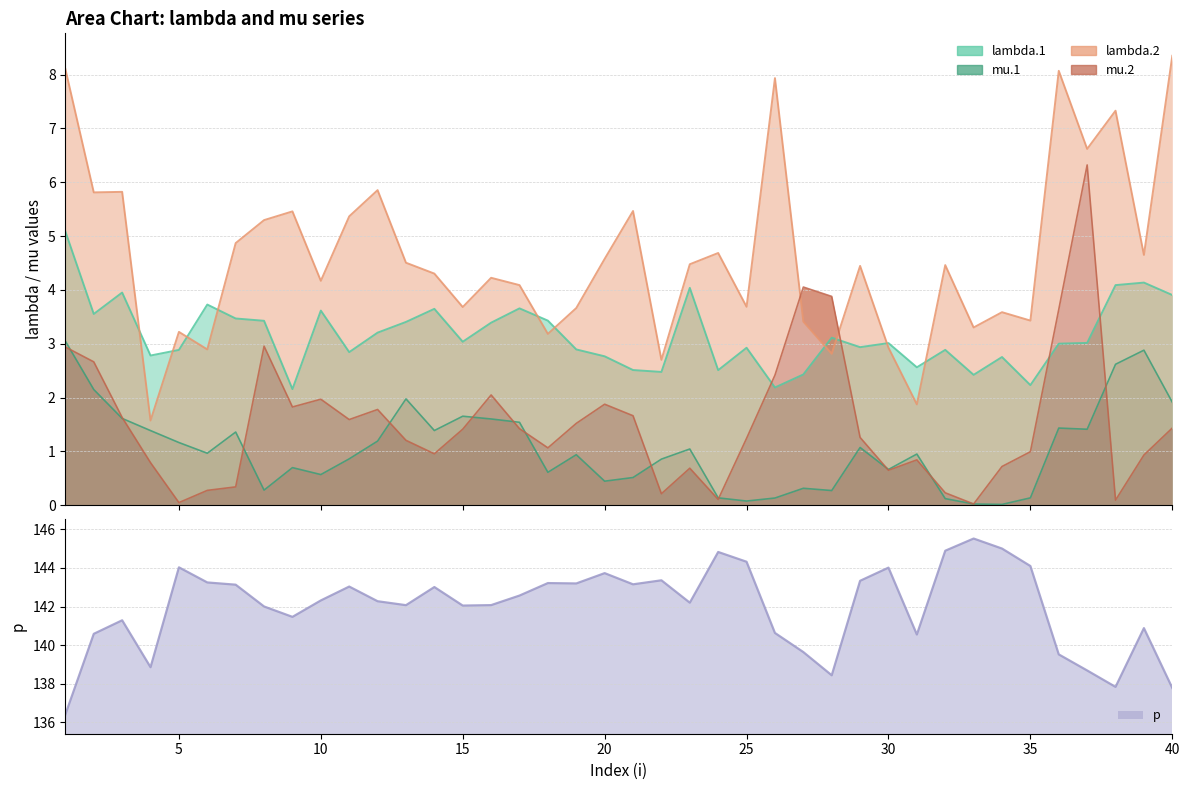

How many interior local valleys does the mu.1 series have?

11